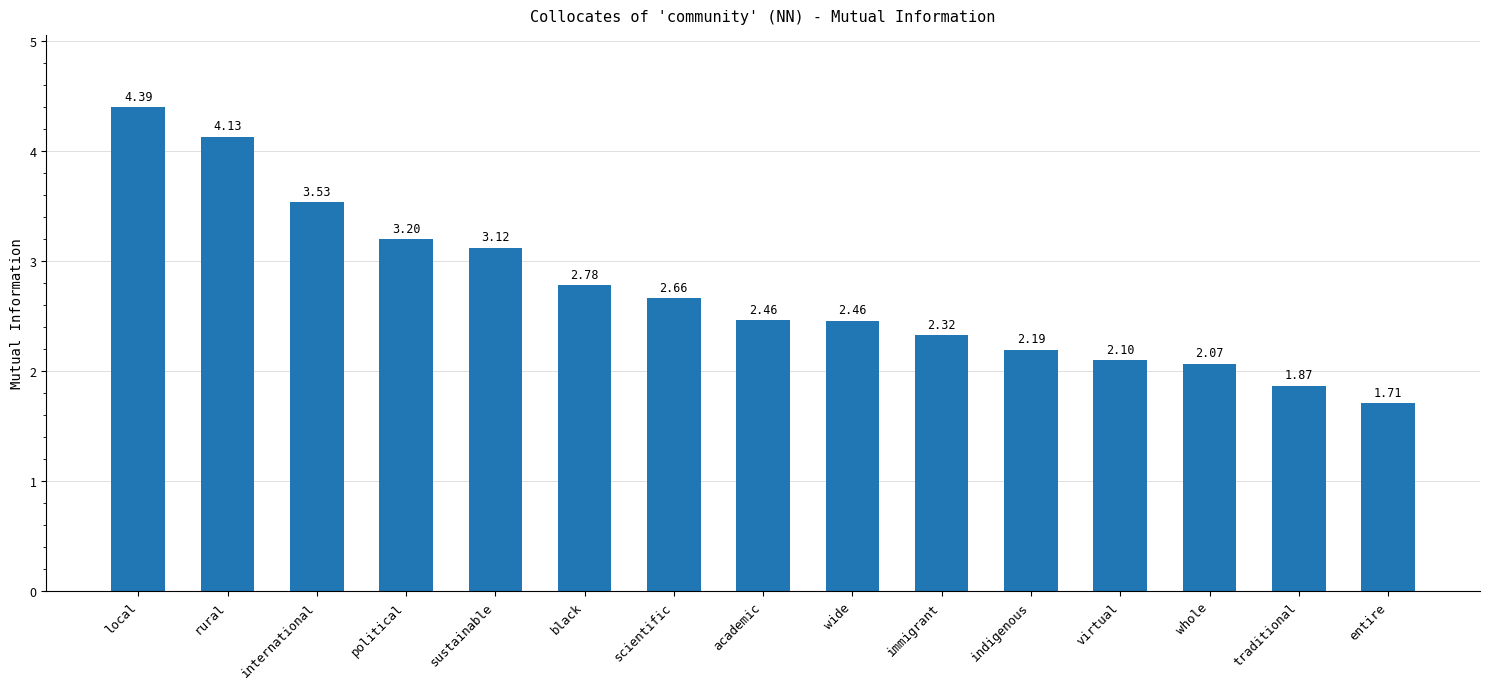

Count the number of data series in this chart.

1